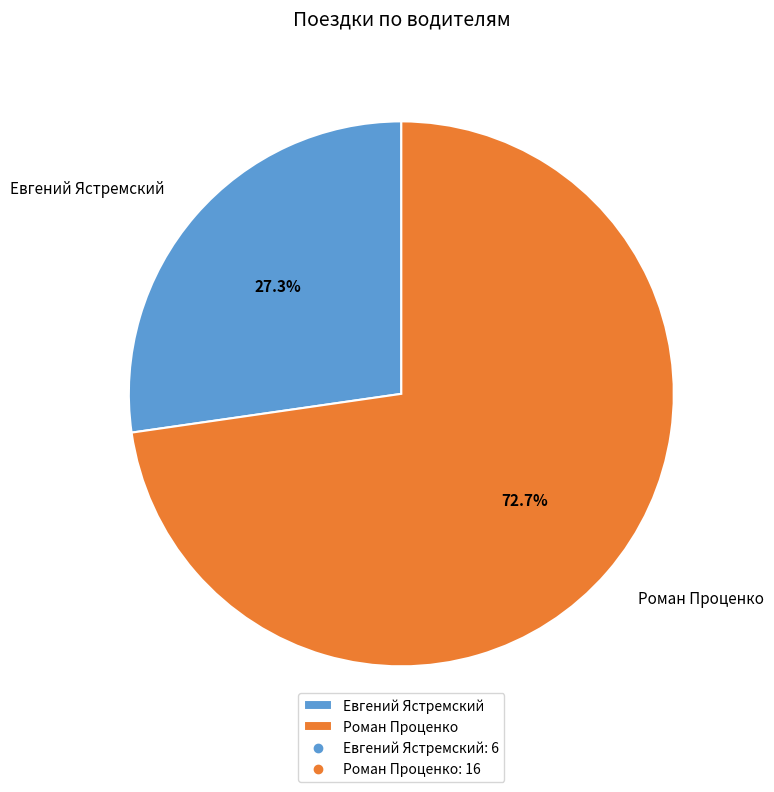

Which slice is the largest?

Роман Проценко